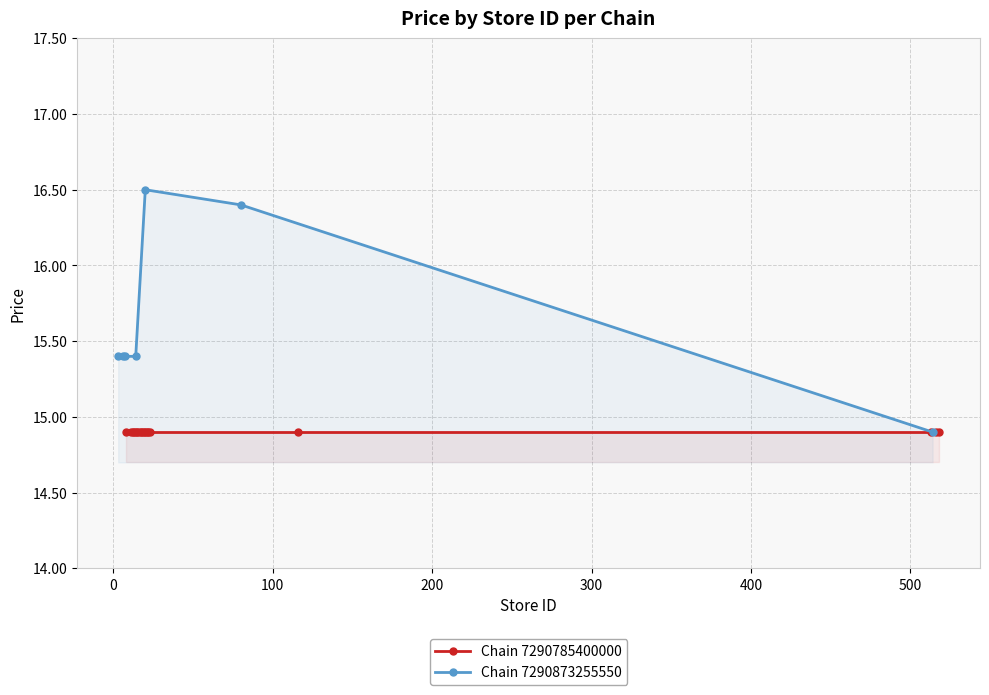

What is the value of the Chain 7290873255550 point at the 5th from the left?

16.5